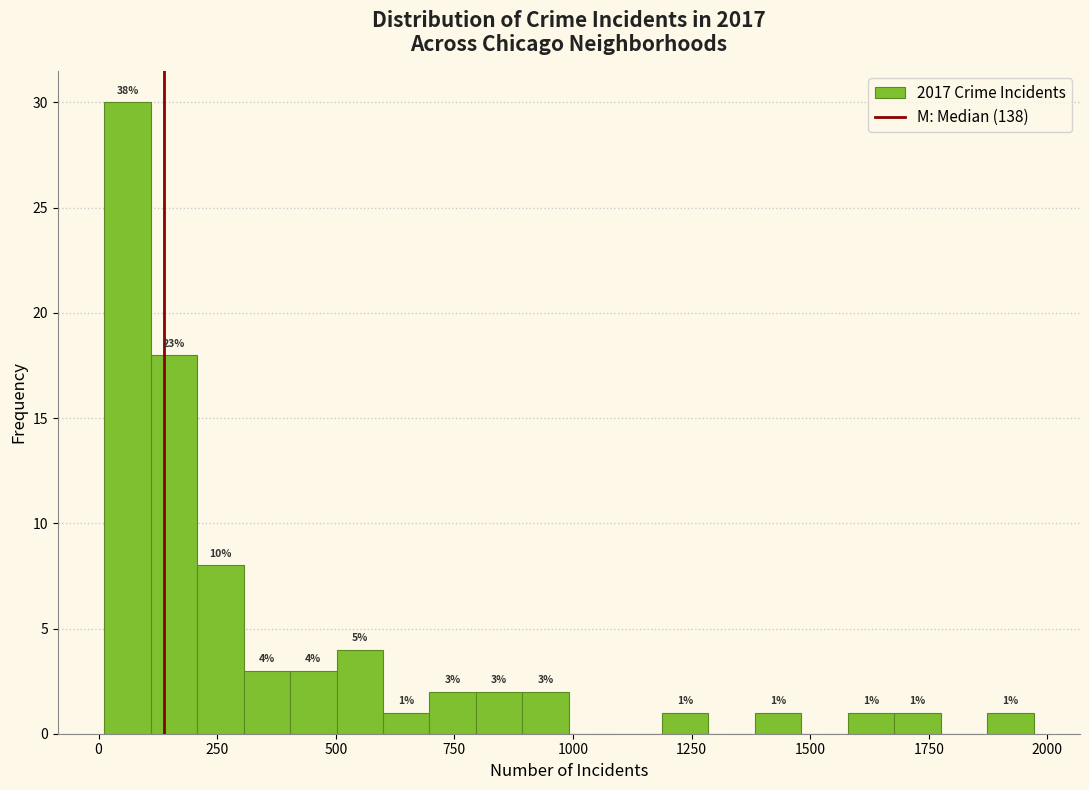

Read against the x-axis, roughly where is the centre of the tallest bar?

50